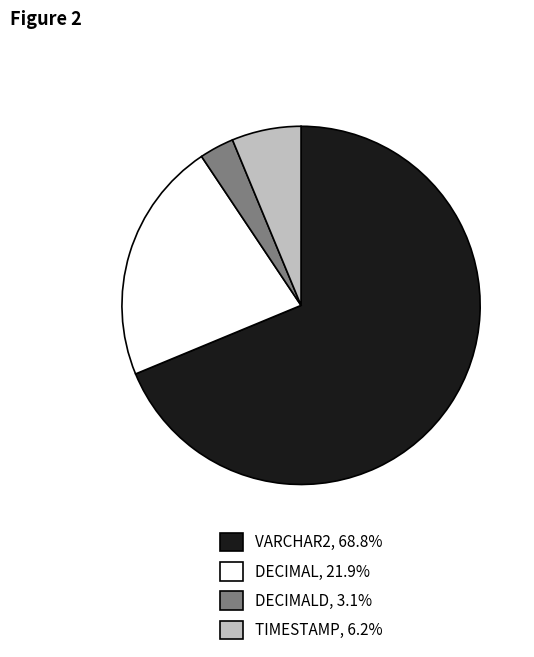

Is there a majority slice in this chart?

Yes